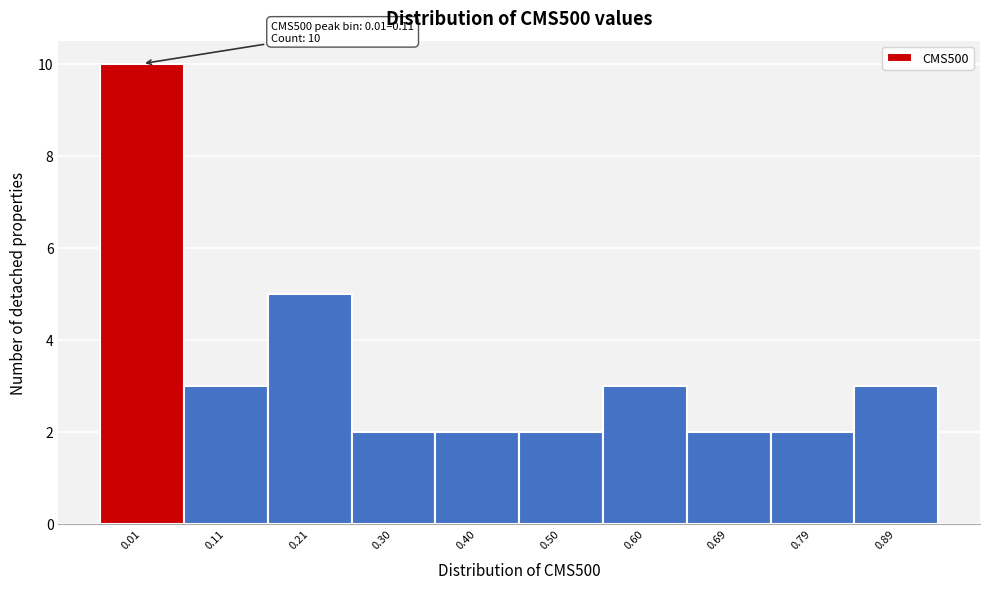

Reading left to right, what are all the values shown in this chart?

10	3	5	2	2	2	3	2	2	3